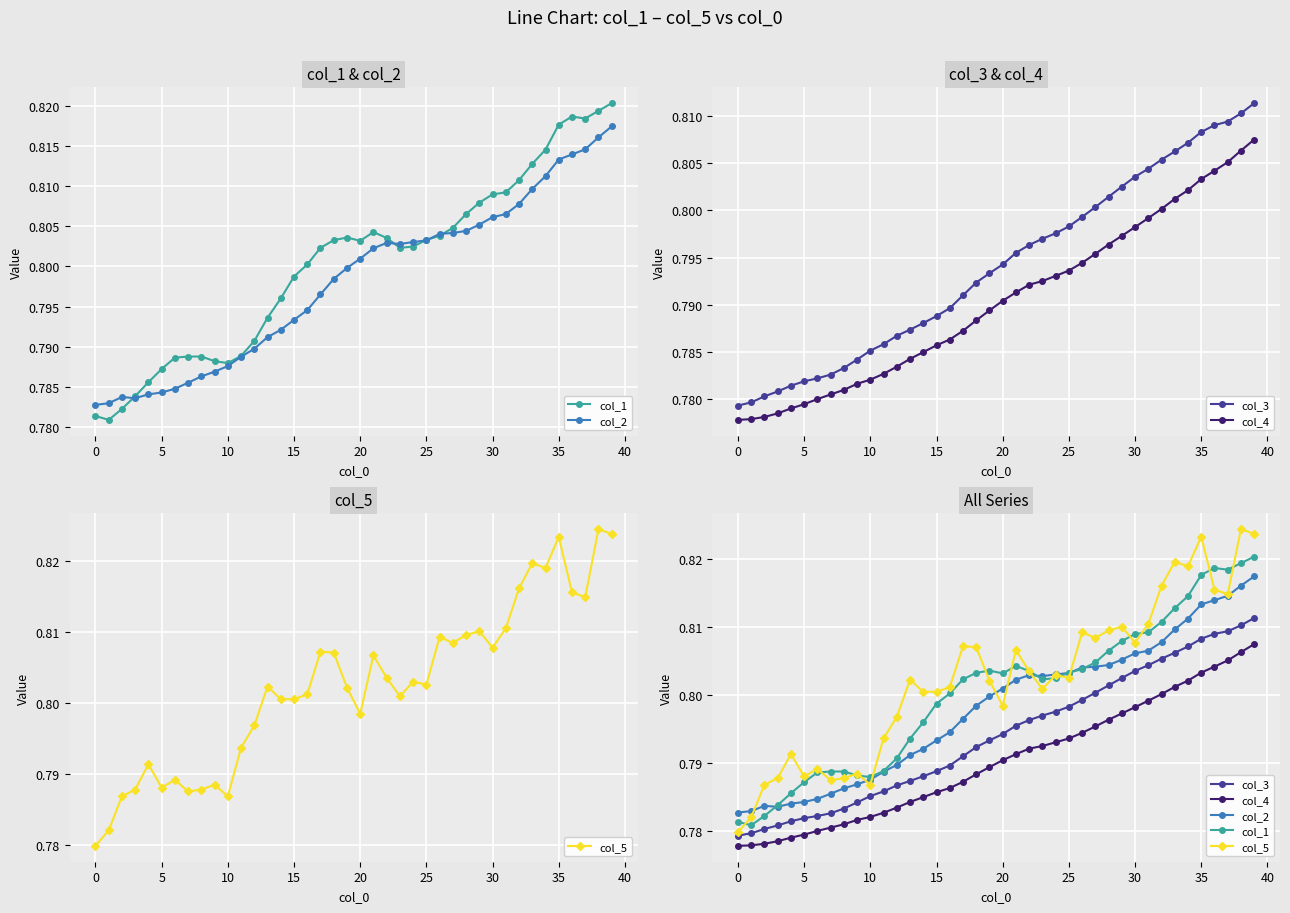

True or false: col_2 and col_1 intersect in this chart.

True